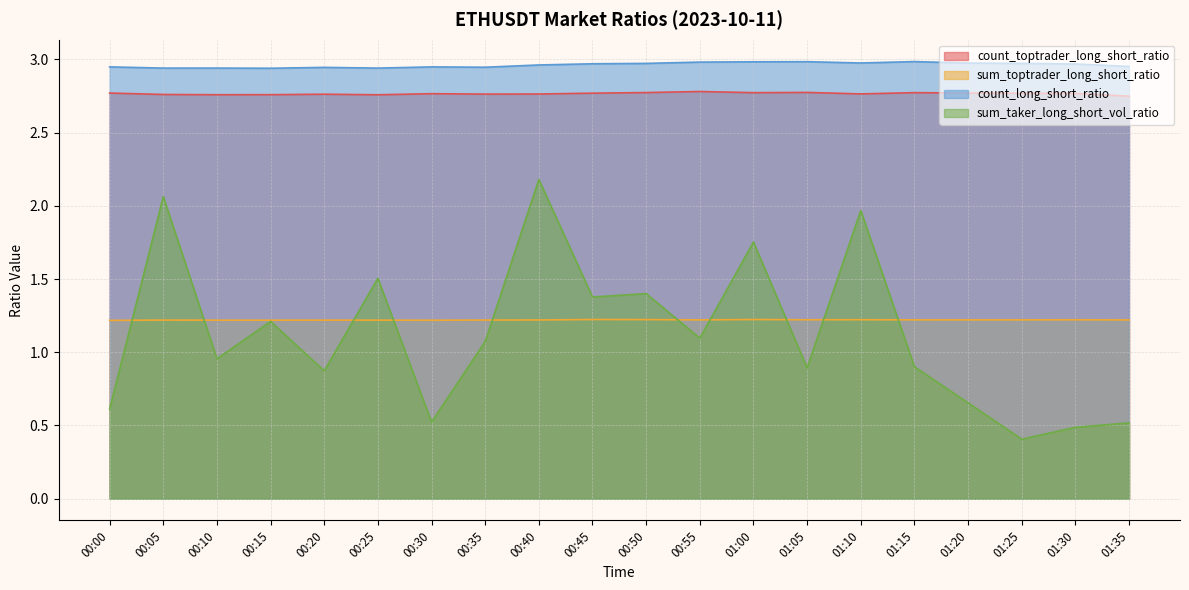

What is the sum of the sum_toptrader_long_short_ratio values at 00:05 and 00:25?

2.4